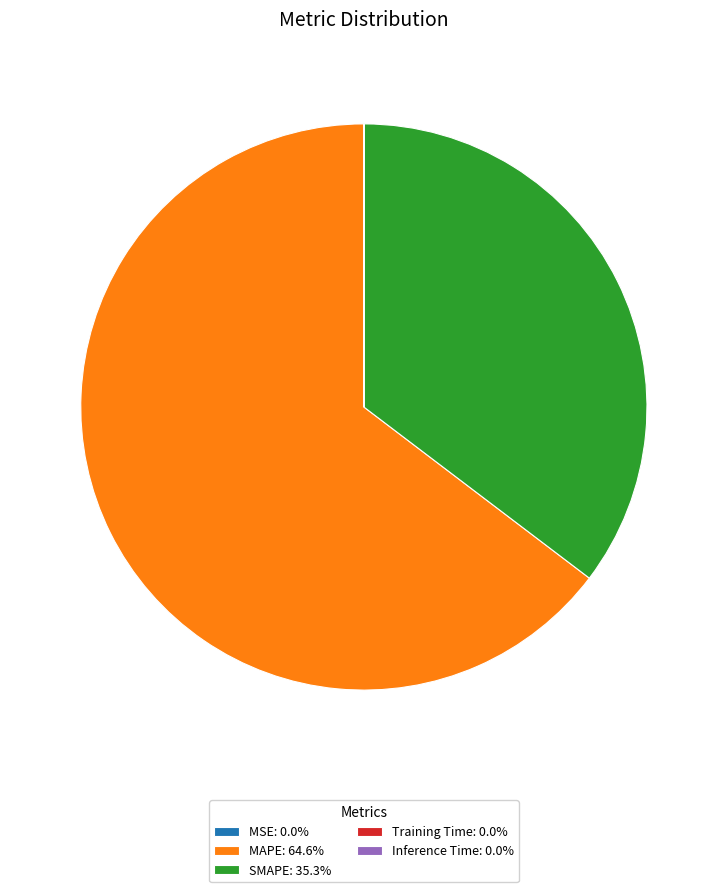

Does any single category account for the majority?

Yes